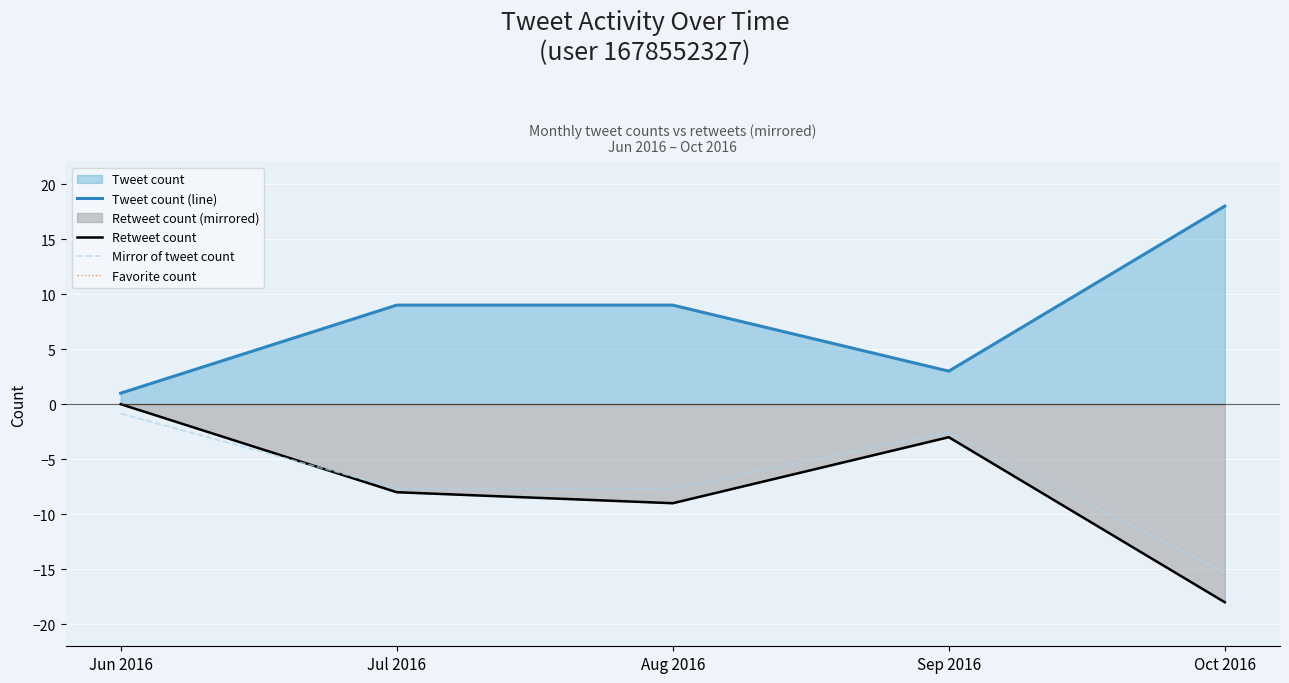

At which label is Retweet count closest to -9?

Aug 2016